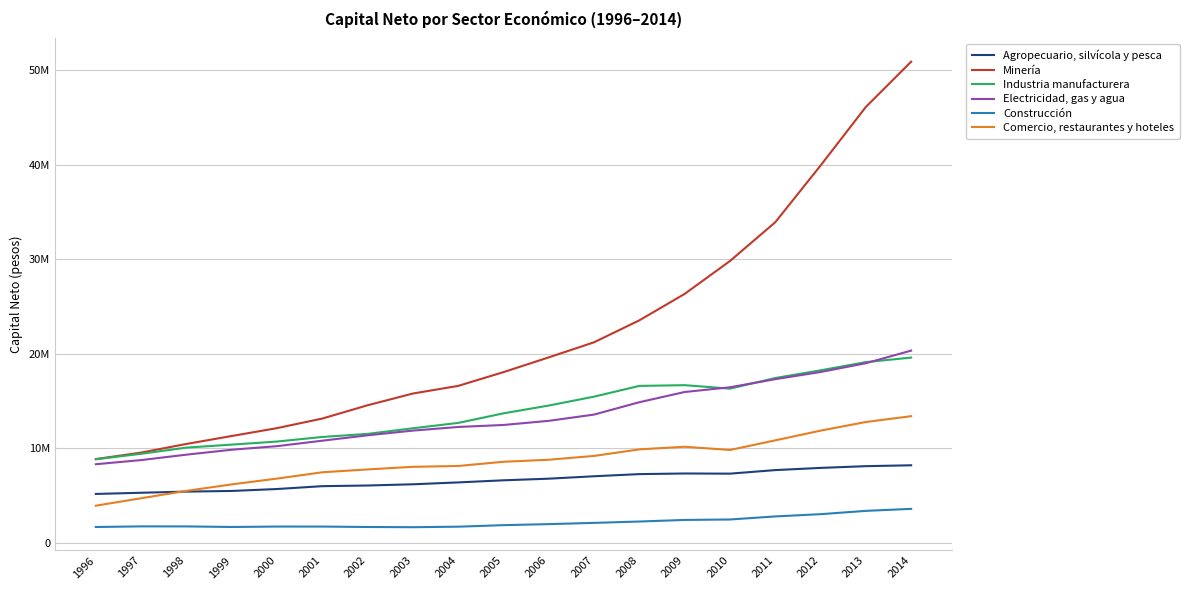

Is this an area chart (filled region under the line)?

No